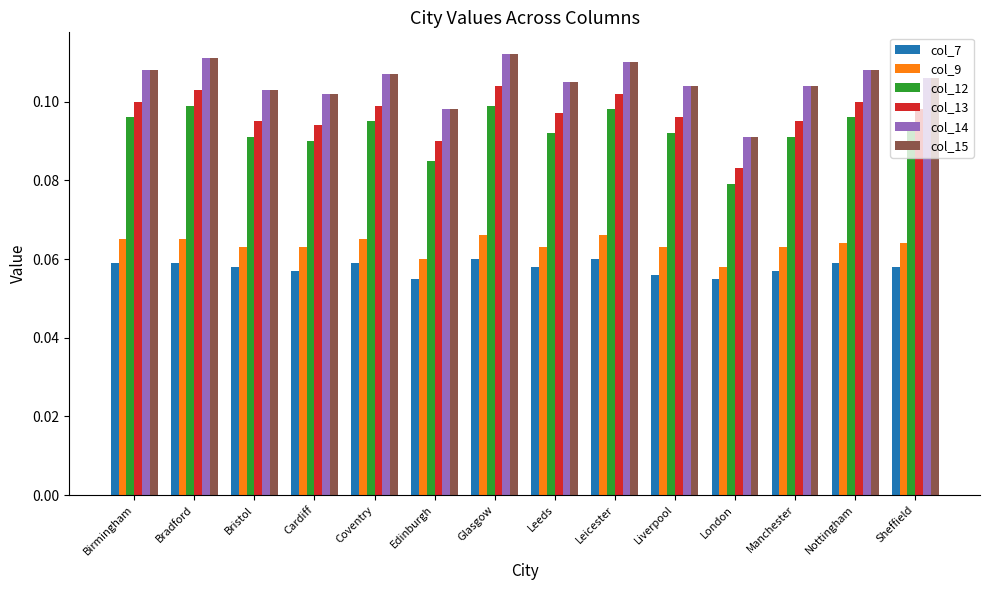

What is the label of the 4th bar from the right?

London